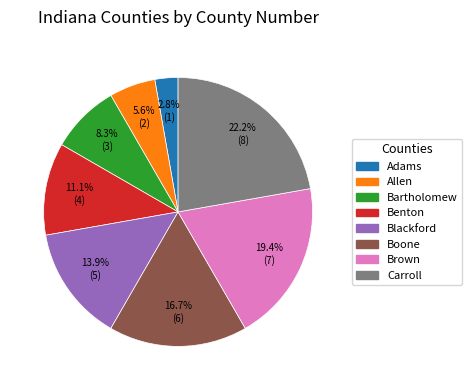

Count the number of slices in the pie.

8